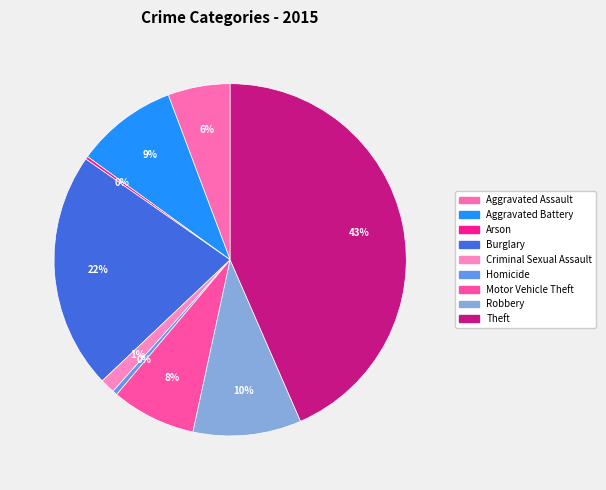

What percentage do Arson and Aggravated Battery together represent?

9.6%